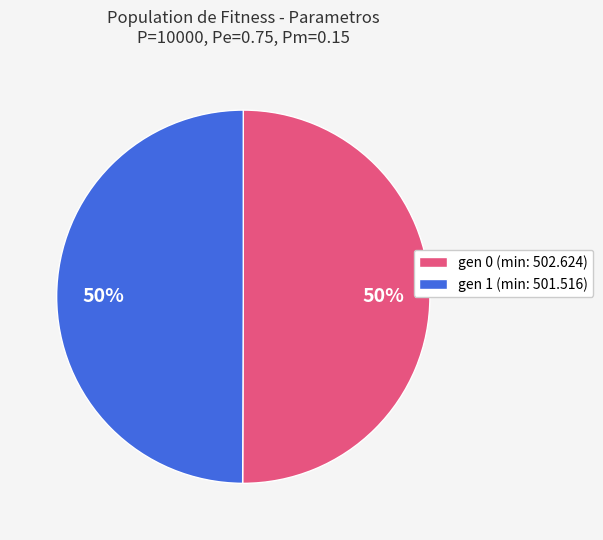

To the nearest percent, what is the combined percentage of gen 1 (min: 501.516) and gen 0 (min: 502.624)?

100%